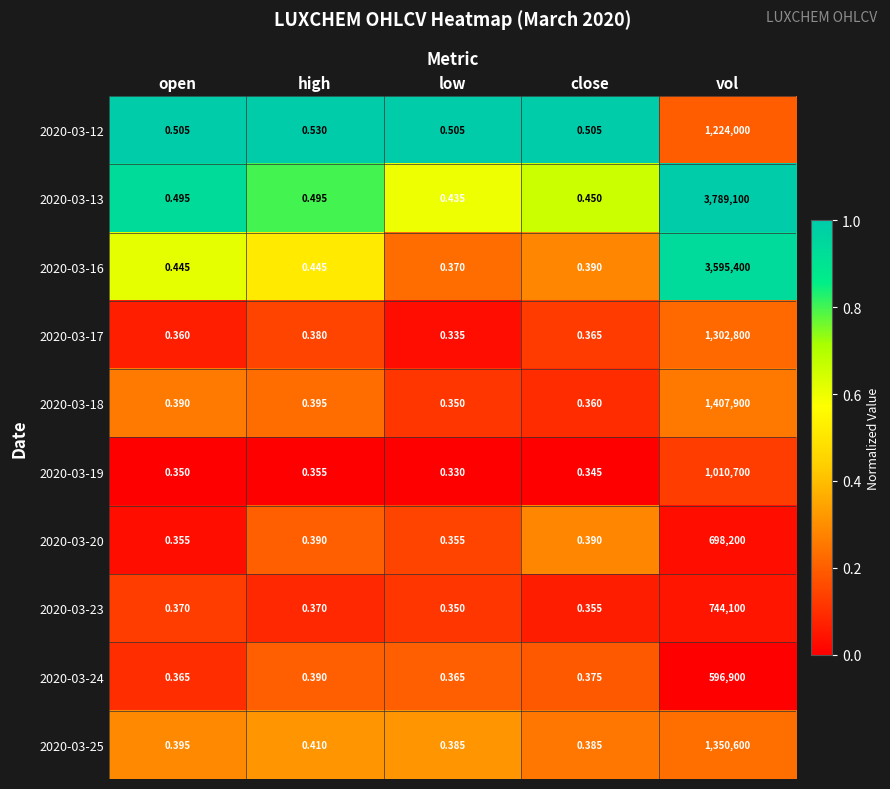

Which series has the largest total across all categories?

2020-03-13